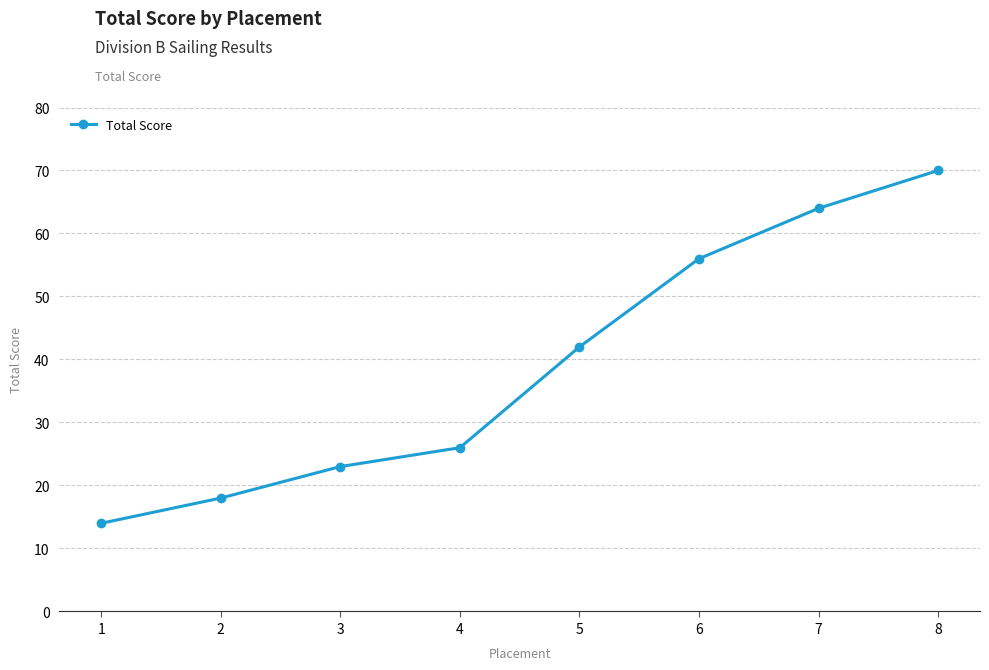

How many lines are shown in the chart?

1